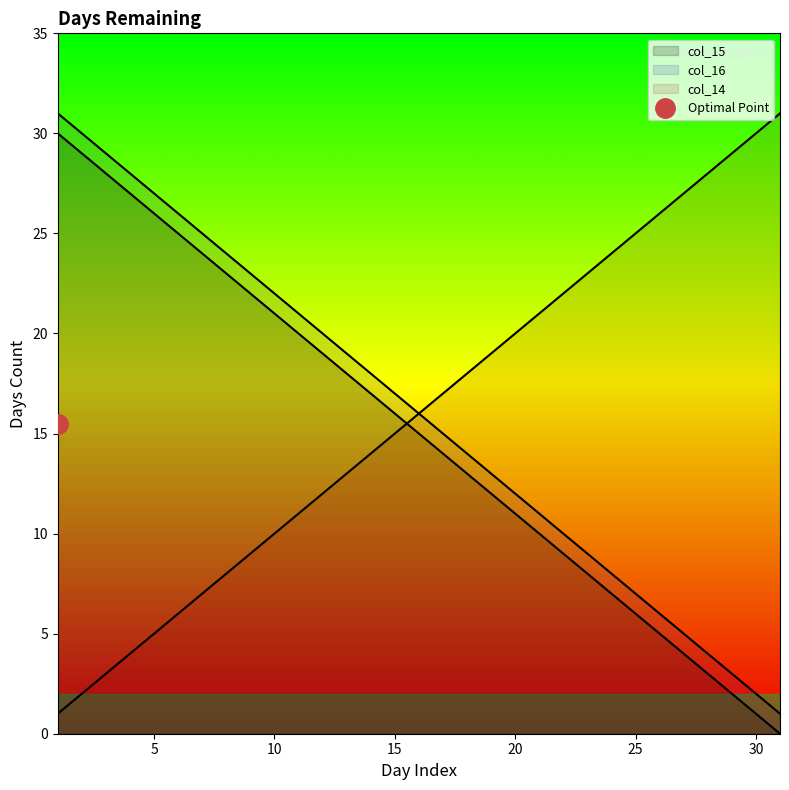

At how many categories does at least one series exceed 29?

4